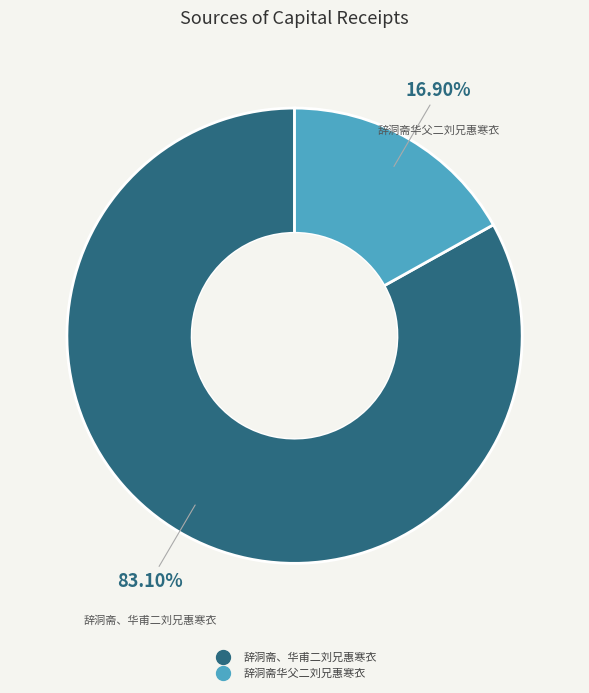

Between 辞洞斋、华甫二刘兄惠寒衣 and 辞洞斋华父二刘兄惠寒衣, which is larger?

辞洞斋、华甫二刘兄惠寒衣